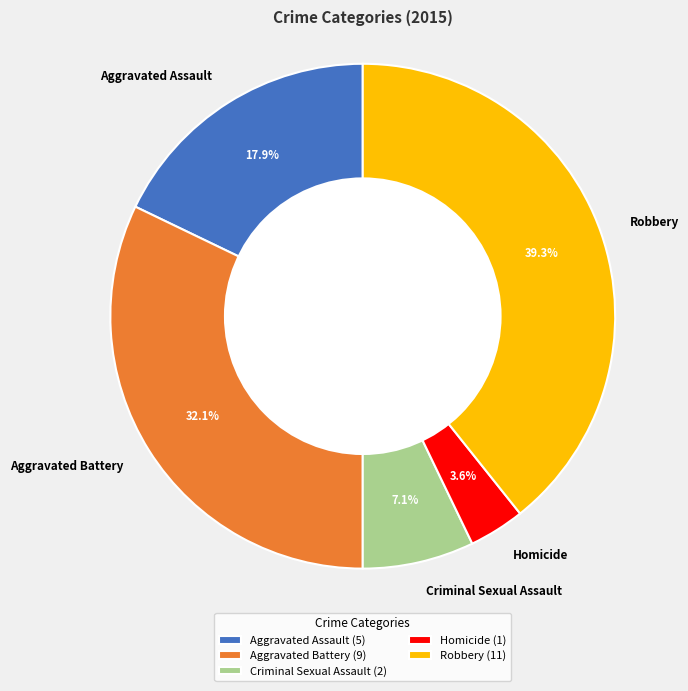

To the nearest percent, what is the difference between the Homicide and Aggravated Assault slice percentages?

14%